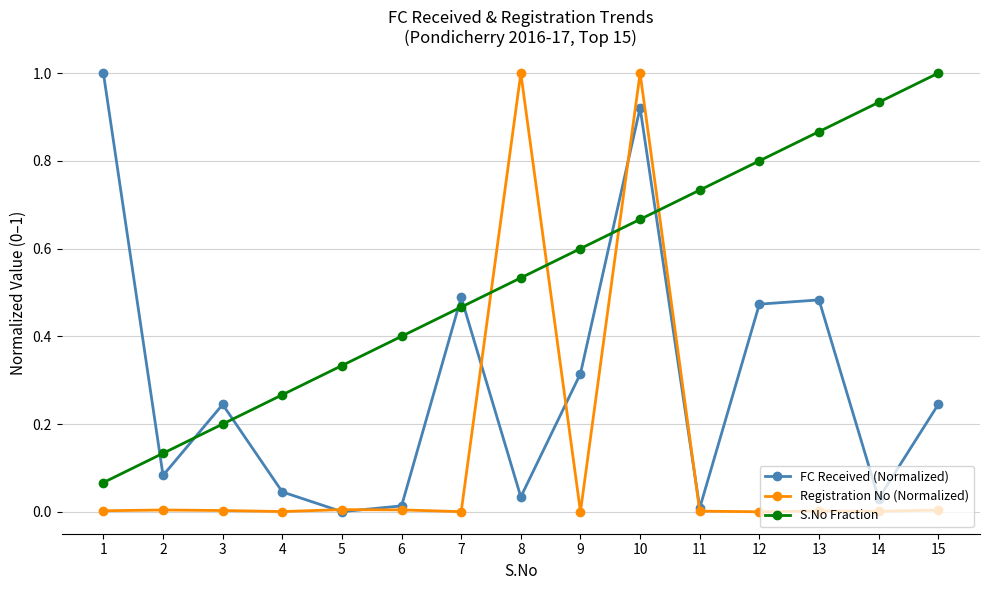

True or false: S.No Fraction and FC Received (Normalized) intersect in this chart.

True